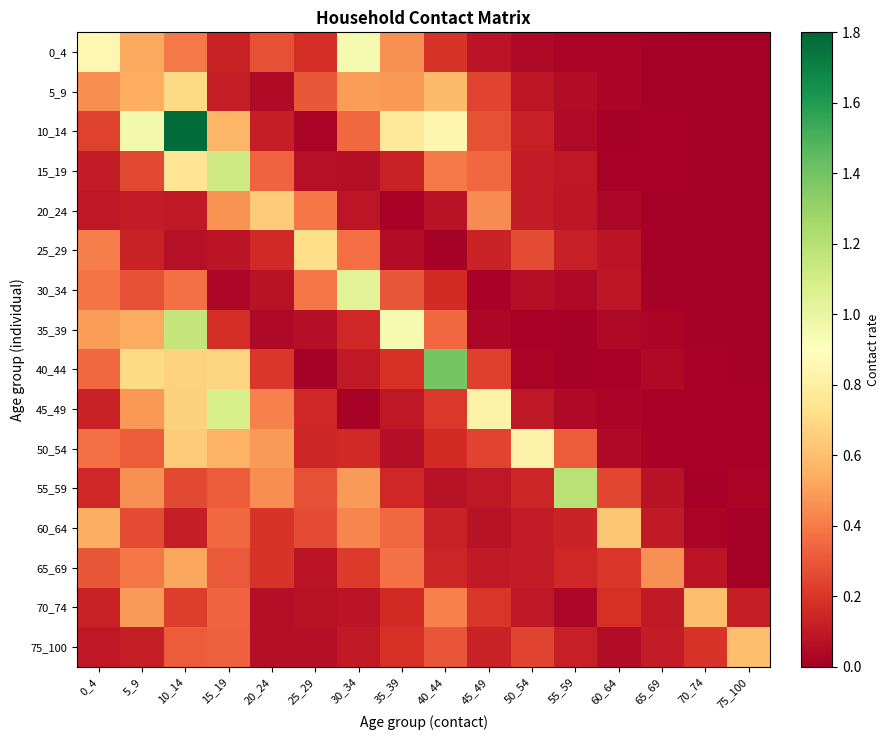

Reading left to right, what are all the values shown in this chart?

0_4: 0_4=0.9	5_9=0.5	10_14=0.4	15_19=0.1	20_24=0.3	25_29=0.2	30_34=0.9	35_39=0.5	40_44=0.2	45_49=0.1	50_54=0.0	55_59=0.0	60_64=0.0	65_69=0.0	70_74=0.0	75_100=0.0
5_9: 0_4=0.5	5_9=0.5	10_14=0.7	15_19=0.1	20_24=0.0	25_29=0.3	30_34=0.5	35_39=0.5	40_44=0.6	45_49=0.2	50_54=0.1	55_59=0.1	60_64=0.0	65_69=0.0	70_74=0.0	75_100=0.0
10_14: 0_4=0.2	5_9=1.0	10_14=1.8	15_19=0.6	20_24=0.1	25_29=0.0	30_34=0.4	35_39=0.8	40_44=0.9	45_49=0.3	50_54=0.1	55_59=0.0	60_64=0.0	65_69=0.0	70_74=0.0	75_100=0.0
15_19: 0_4=0.1	5_9=0.3	10_14=0.7	15_19=1.1	20_24=0.3	25_29=0.1	30_34=0.1	35_39=0.1	40_44=0.4	45_49=0.3	50_54=0.1	55_59=0.1	60_64=0.0	65_69=0.0	70_74=0.0	75_100=0.0
20_24: 0_4=0.1	5_9=0.1	10_14=0.1	15_19=0.5	20_24=0.6	25_29=0.4	30_34=0.1	35_39=0.0	40_44=0.1	45_49=0.4	50_54=0.1	55_59=0.1	60_64=0.0	65_69=0.0	70_74=0.0	75_100=0.0
25_29: 0_4=0.4	5_9=0.1	10_14=0.1	15_19=0.1	20_24=0.2	25_29=0.7	30_34=0.4	35_39=0.1	40_44=0.0	45_49=0.1	50_54=0.3	55_59=0.1	60_64=0.1	65_69=0.0	70_74=0.0	75_100=0.0
30_34: 0_4=0.4	5_9=0.3	10_14=0.4	15_19=0.0	20_24=0.1	25_29=0.4	30_34=1.0	35_39=0.3	40_44=0.2	45_49=0.0	50_54=0.1	55_59=0.0	60_64=0.1	65_69=0.0	70_74=0.0	75_100=0.0
35_39: 0_4=0.5	5_9=0.5	10_14=1.2	15_19=0.2	20_24=0.0	25_29=0.1	30_34=0.2	35_39=0.9	40_44=0.3	45_49=0.0	50_54=0.0	55_59=0.0	60_64=0.0	65_69=0.0	70_74=0.0	75_100=0.0
40_44: 0_4=0.4	5_9=0.7	10_14=0.7	15_19=0.7	20_24=0.2	25_29=0.0	30_34=0.1	35_39=0.2	40_44=1.4	45_49=0.2	50_54=0.0	55_59=0.0	60_64=0.0	65_69=0.0	70_74=0.0	75_100=0.0
45_49: 0_4=0.1	5_9=0.5	10_14=0.7	15_19=1.1	20_24=0.4	25_29=0.2	30_34=0.0	35_39=0.1	40_44=0.2	45_49=0.8	50_54=0.1	55_59=0.0	60_64=0.0	65_69=0.0	70_74=0.0	75_100=0.0
50_54: 0_4=0.4	5_9=0.3	10_14=0.6	15_19=0.6	20_24=0.5	25_29=0.1	30_34=0.2	35_39=0.1	40_44=0.2	45_49=0.2	50_54=0.8	55_59=0.3	60_64=0.0	65_69=0.0	70_74=0.0	75_100=0.0
55_59: 0_4=0.1	5_9=0.5	10_14=0.3	15_19=0.3	20_24=0.5	25_29=0.3	30_34=0.5	35_39=0.1	40_44=0.1	45_49=0.1	50_54=0.1	55_59=1.2	60_64=0.2	65_69=0.1	70_74=0.0	75_100=0.0
60_64: 0_4=0.6	5_9=0.3	10_14=0.1	15_19=0.3	20_24=0.2	25_29=0.3	30_34=0.4	35_39=0.3	40_44=0.1	45_49=0.1	50_54=0.1	55_59=0.1	60_64=0.6	65_69=0.1	70_74=0.0	75_100=0.0
65_69: 0_4=0.3	5_9=0.4	10_14=0.5	15_19=0.3	20_24=0.2	25_29=0.1	30_34=0.2	35_39=0.4	40_44=0.1	45_49=0.1	50_54=0.1	55_59=0.2	60_64=0.2	65_69=0.5	70_74=0.1	75_100=0.0
70_74: 0_4=0.1	5_9=0.5	10_14=0.2	15_19=0.3	20_24=0.1	25_29=0.1	30_34=0.1	35_39=0.2	40_44=0.4	45_49=0.2	50_54=0.1	55_59=0.0	60_64=0.2	65_69=0.1	70_74=0.6	75_100=0.1
75_100: 0_4=0.1	5_9=0.1	10_14=0.3	15_19=0.3	20_24=0.1	25_29=0.1	30_34=0.1	35_39=0.2	40_44=0.3	45_49=0.1	50_54=0.2	55_59=0.1	60_64=0.1	65_69=0.1	70_74=0.2	75_100=0.6